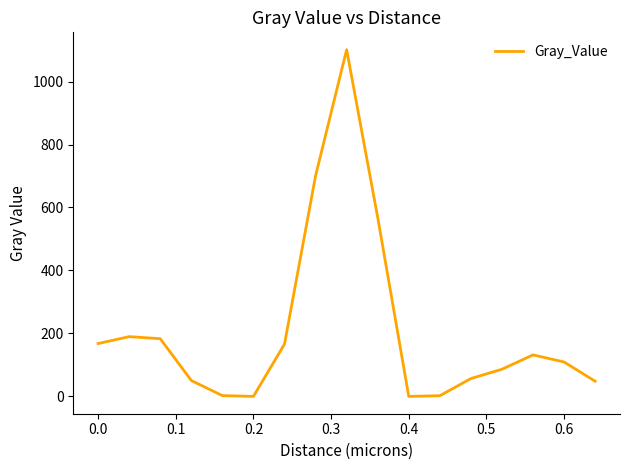

Count the number of values greater than 109.

9